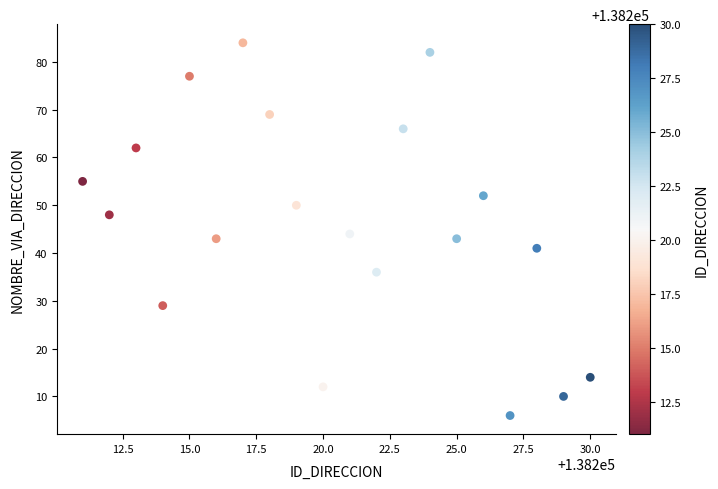

What is the range of Y values (max minus min)?

78